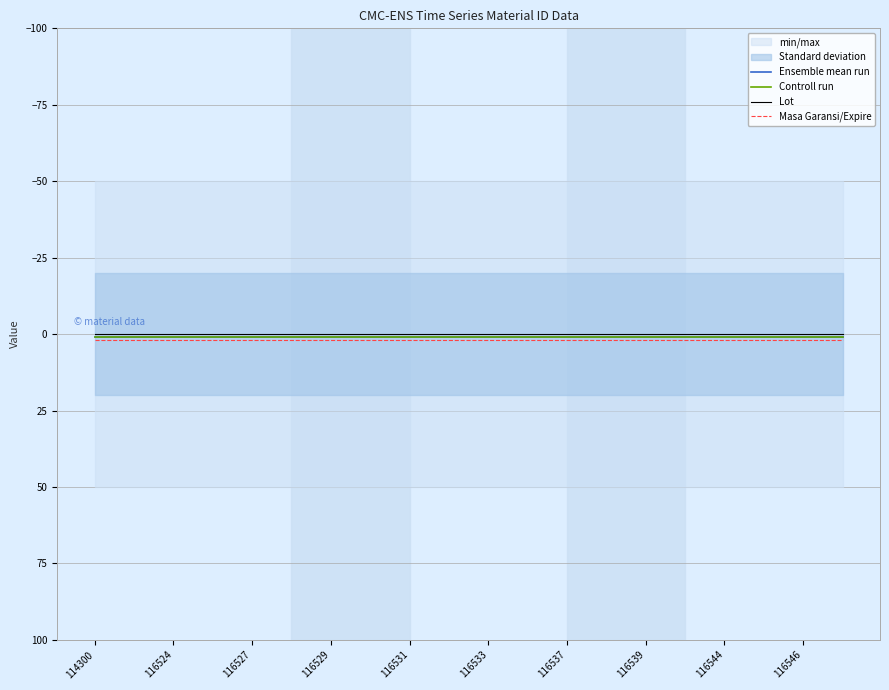

Which category has the lowest value in the Lot series?

114300